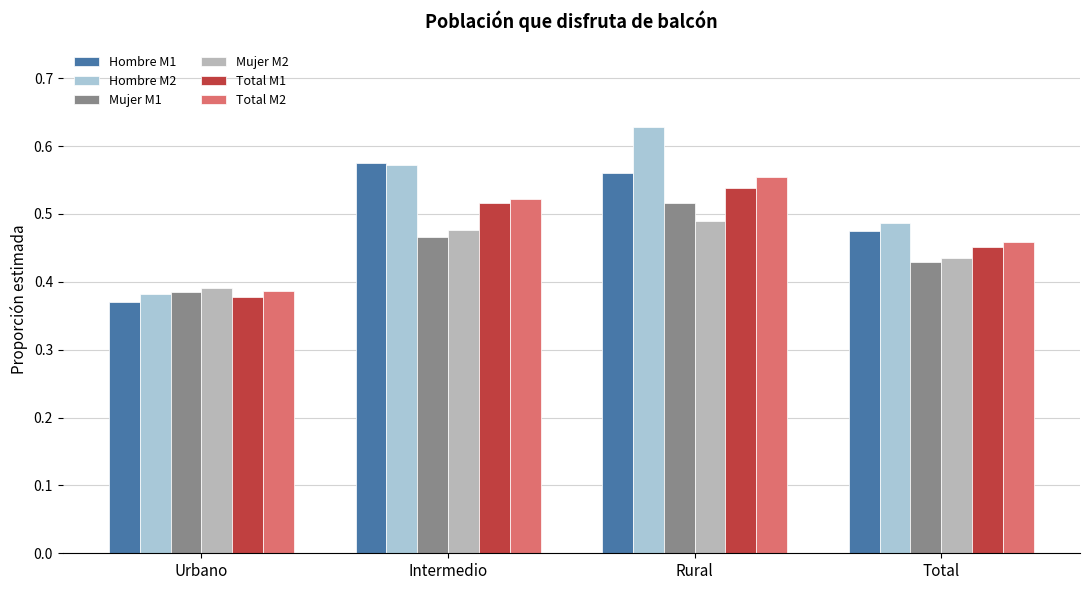

Which category has the highest value across all series?

Rural